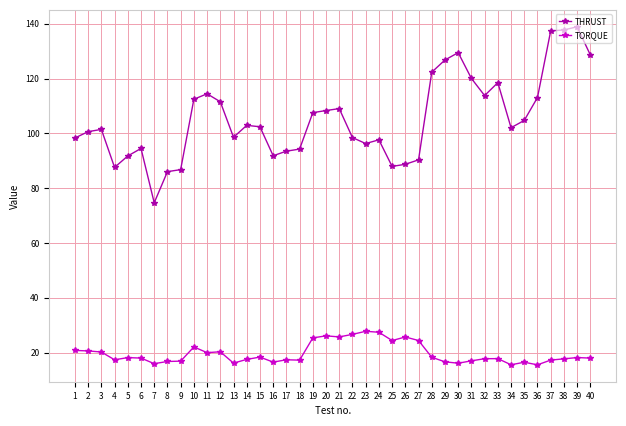

True or false: THRUST and TORQUE cross at least once.

False